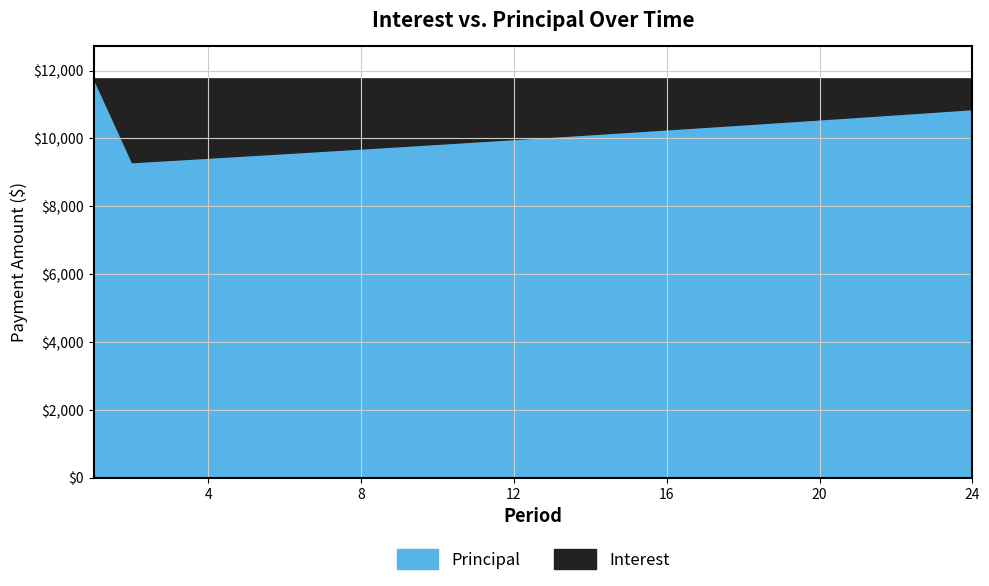

Reading left to right, what are all the values shown in this chart?

Interest: 0.0	2466.6	2400.7	2334.4	2267.5	2200.2	2132.4	2064.1	1995.4	1926.1	1856.4	1786.2	1715.5	1644.2	1572.5	1500.3	1427.5	1354.3	1280.5	1206.2	1131.3	1056.0	980.1	903.6
Principal: 11770.6	9304.0	9369.9	9436.3	9503.1	9570.4	9638.2	9706.5	9775.2	9844.5	9914.2	9984.4	10055.2	10126.4	10198.1	10270.4	10343.1	10416.4	10490.1	10564.5	10639.3	10714.6	10790.5	10867.0